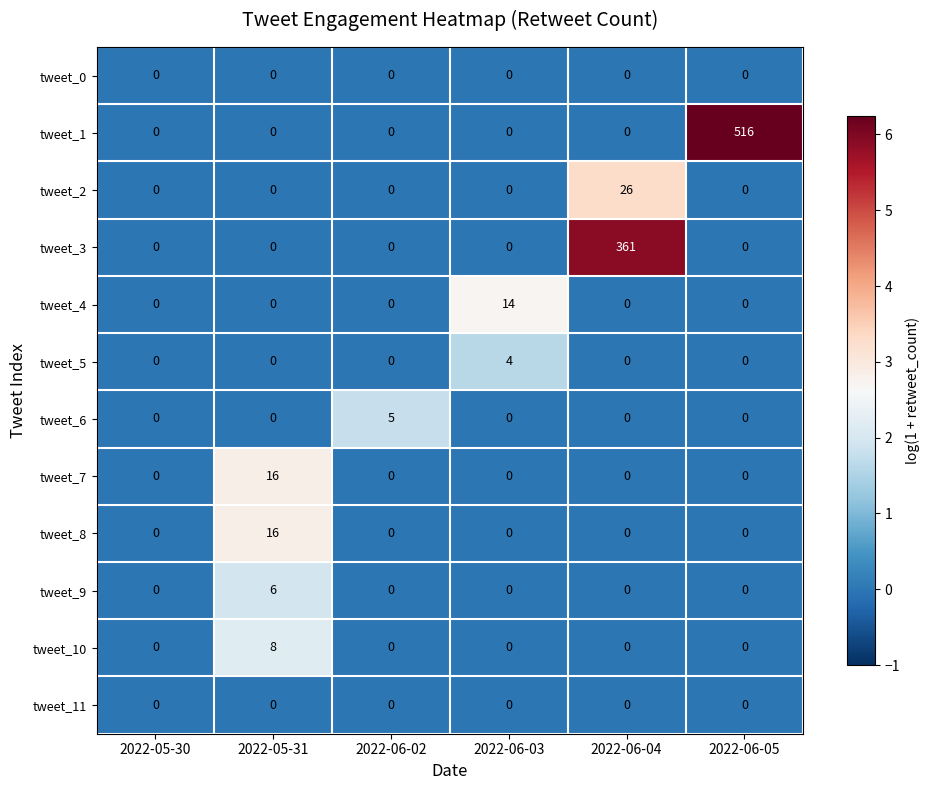

What is the total value across all series at 2022-06-02?

5